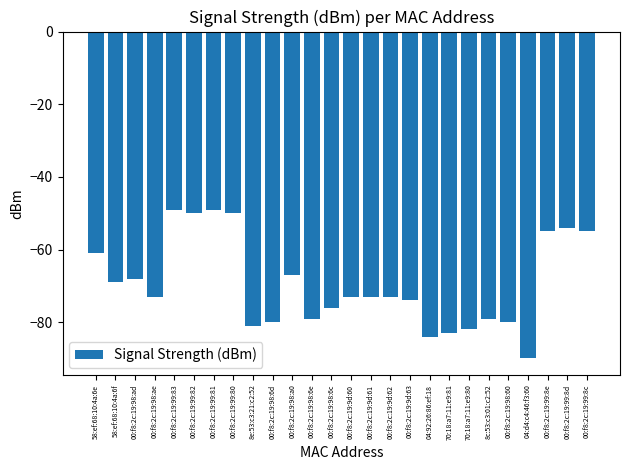

What is the label of the 20th bar from the left?

70:18:a7:11:e9:80